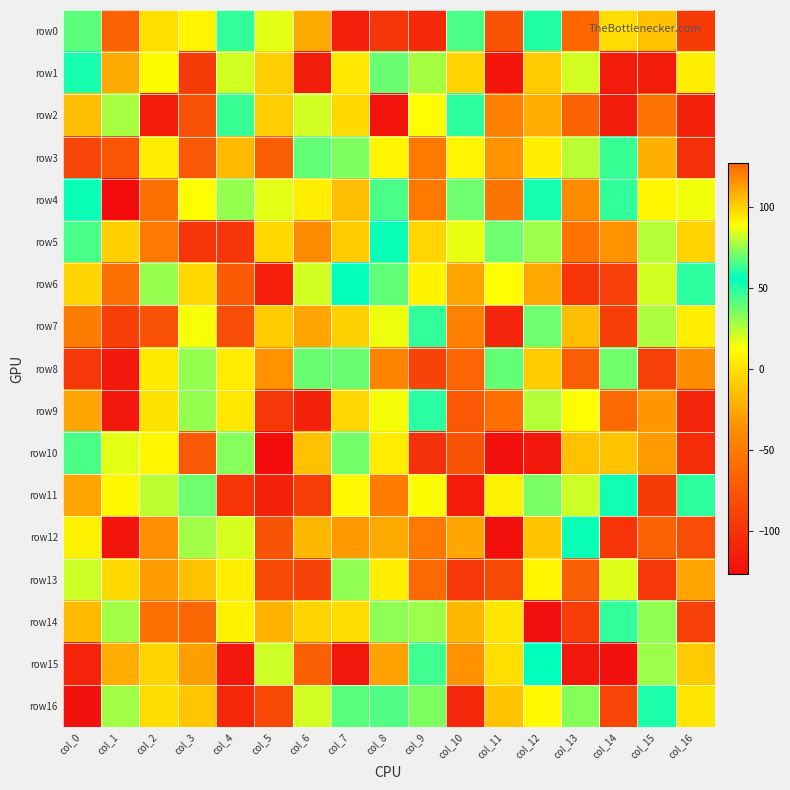

Which series has the largest total across all categories?

row4